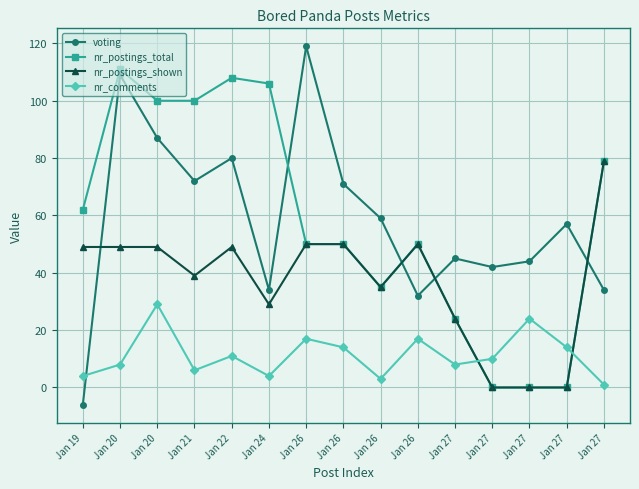

What are all the series names shown in the legend?

voting, nr_postings_total, nr_postings_shown, nr_comments